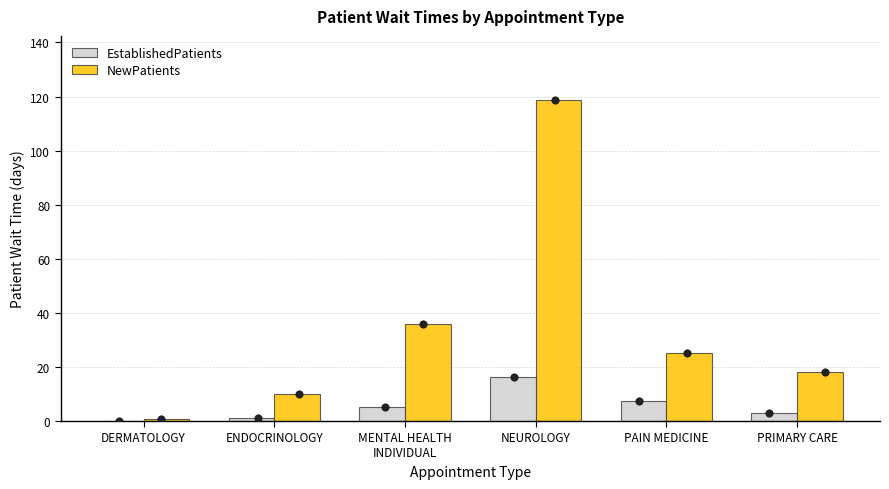

At which category is the sum across all series the highest?

NEUROLOGY